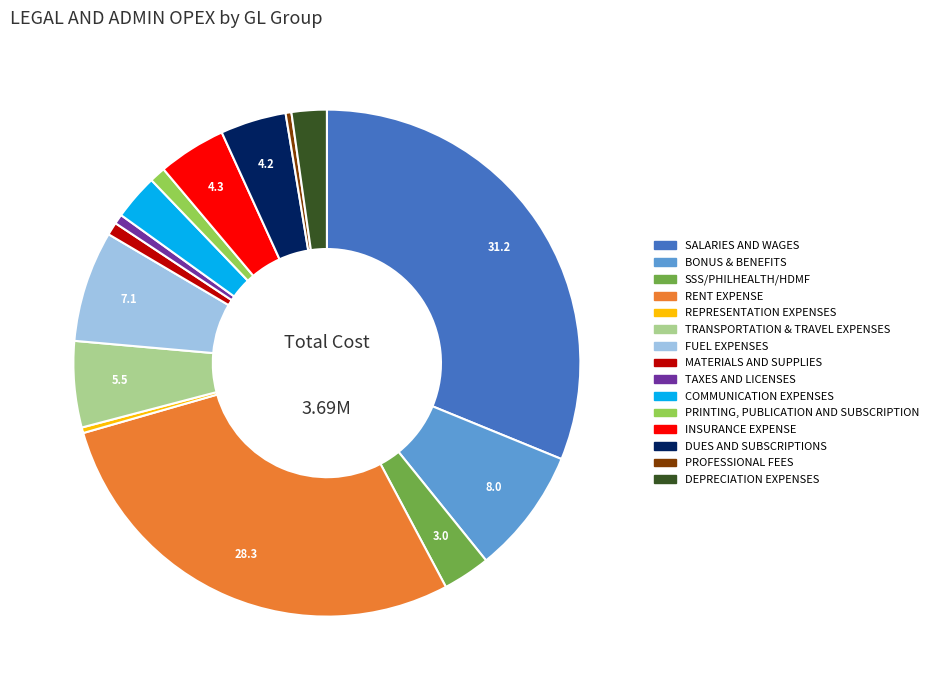

Which category has the biggest portion of the pie?

SALARIES AND WAGES